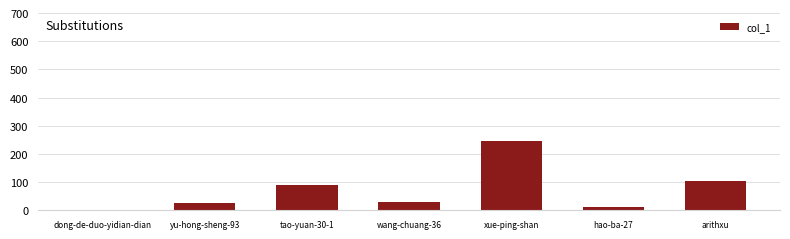

Count the number of data series in this chart.

1